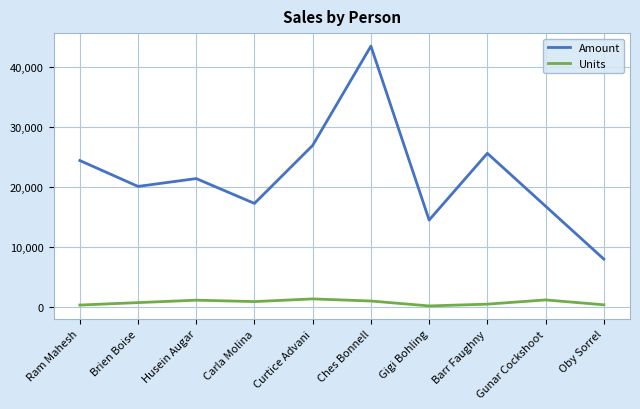

What is the spread (max minus min) of values at Husein Augar?

20318